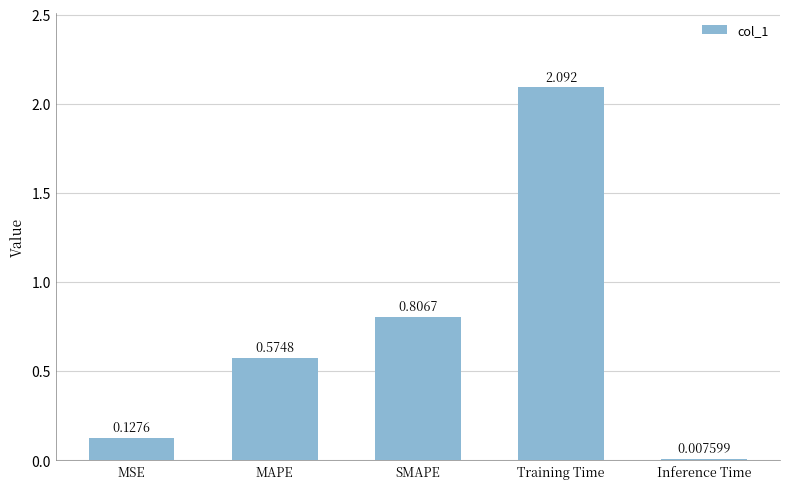

At which label is the value closest to 1?

SMAPE